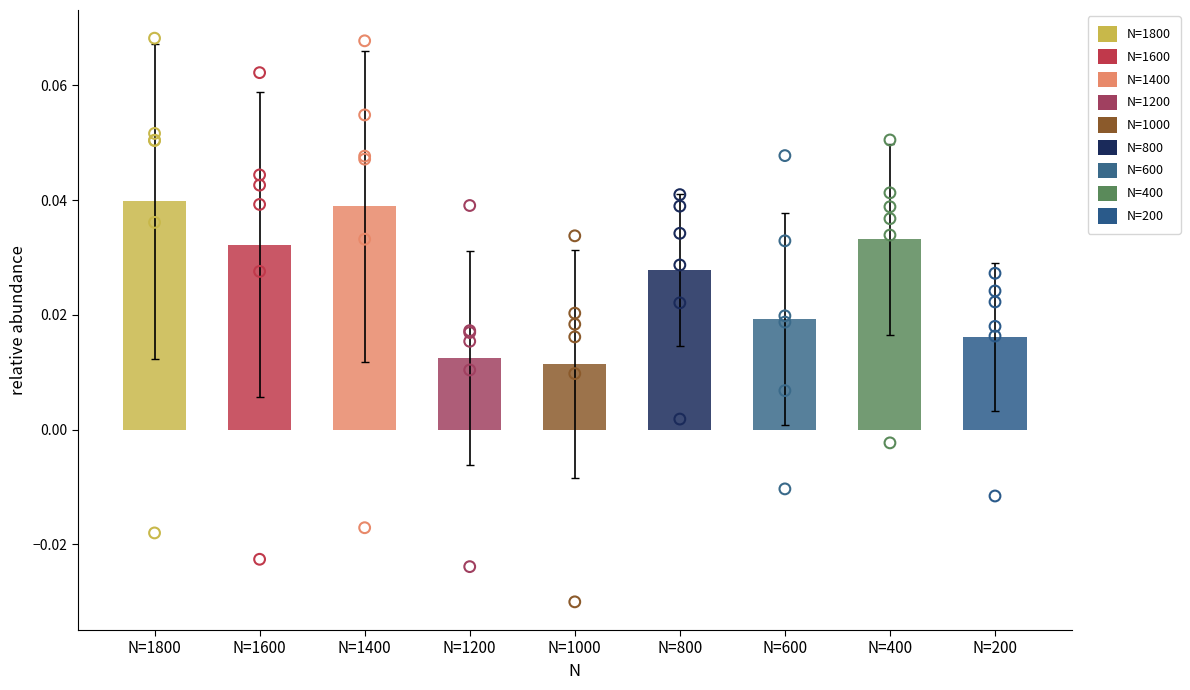

At which category is the sum across all series the highest?

N=1800